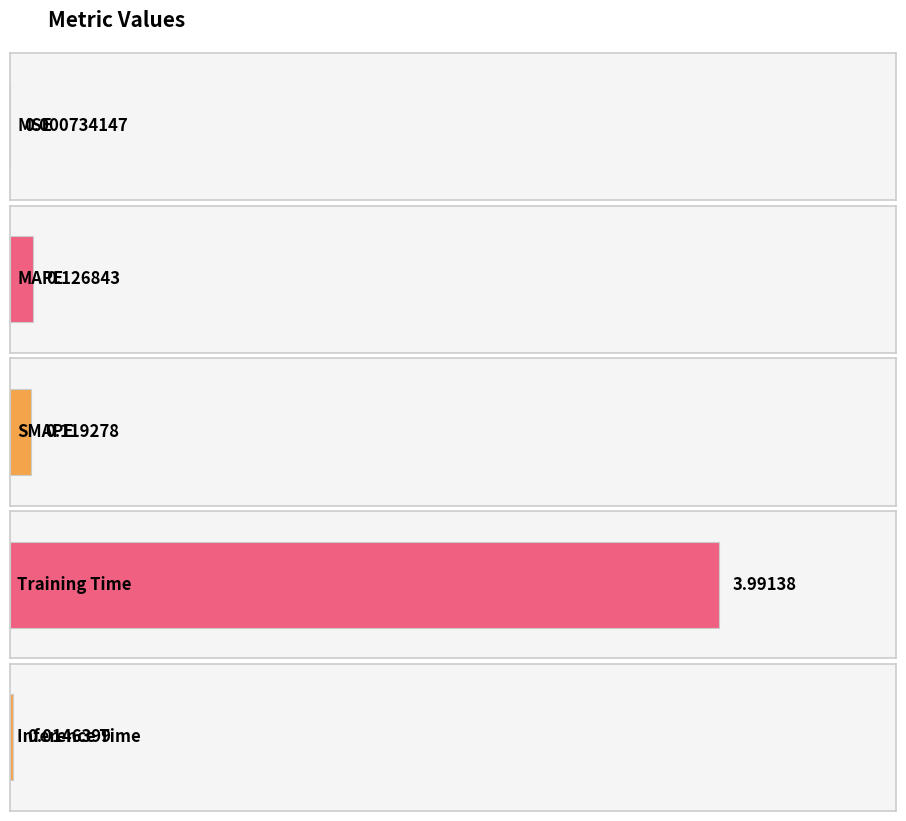

What is the approximate value at Training Time?

4.0